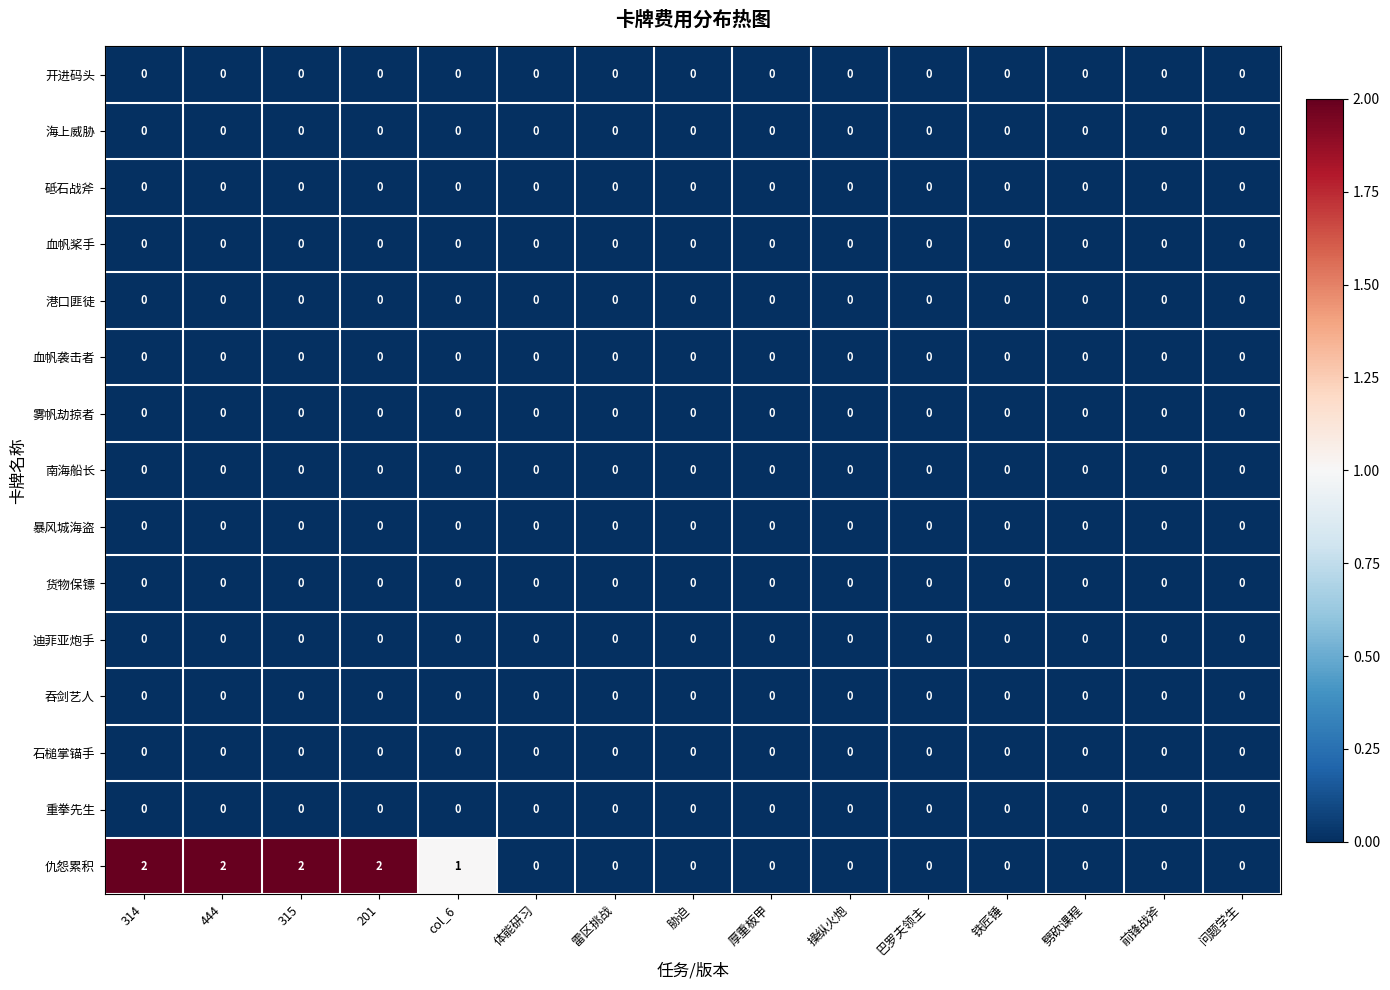

Which series has the largest total across all categories?

仇怨累积